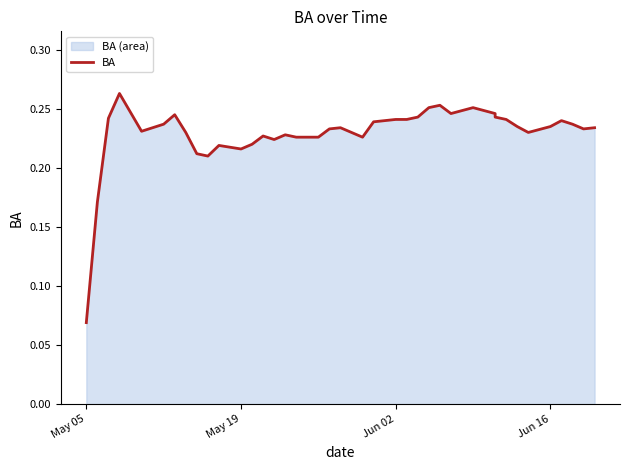

What is the average value?

0.2